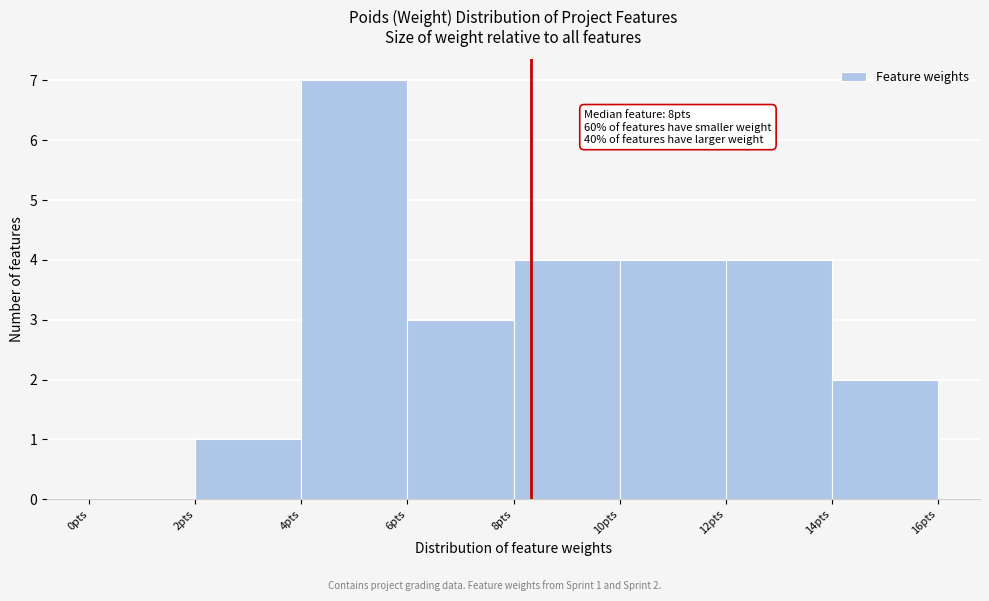

Over which range of the x-axis is the bar tallest?

4 to 6